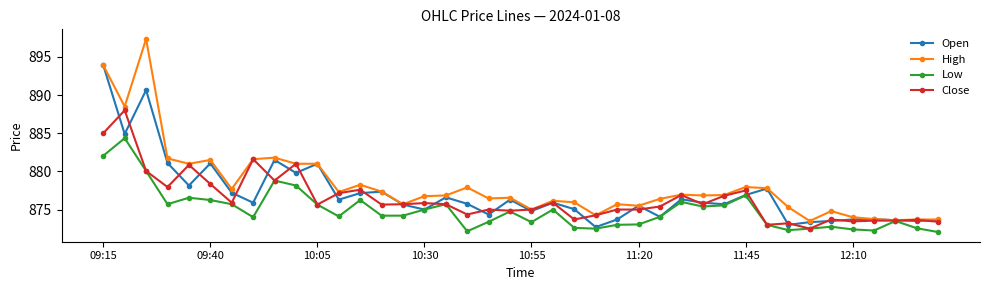

List the series in order of their peak value, lowest first.

Low, Close, Open, High